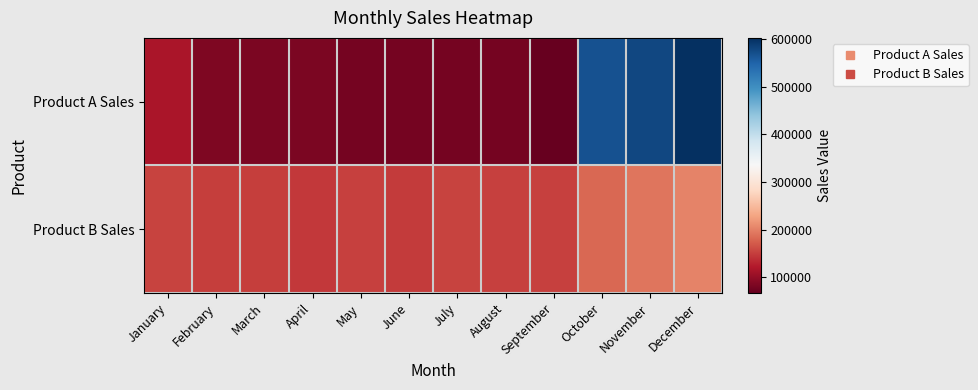

What is the total value across all series at September?

219564